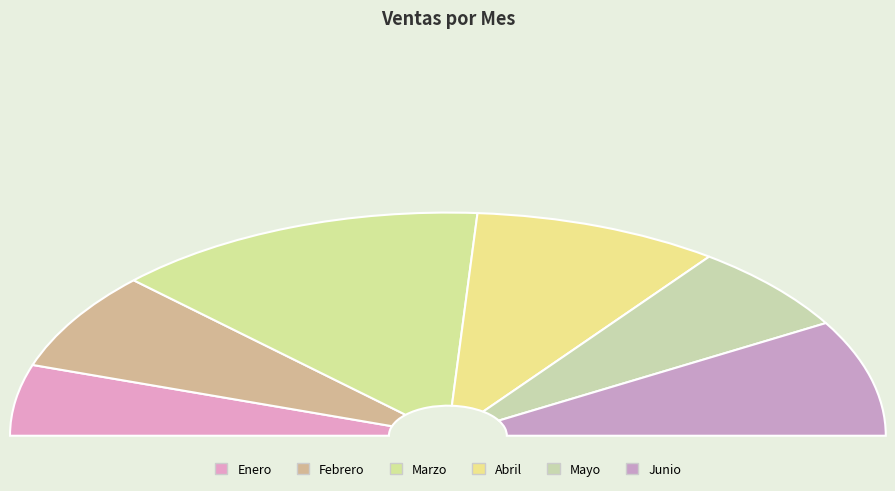

True or false: Junio accounts for 17% of the total.

True